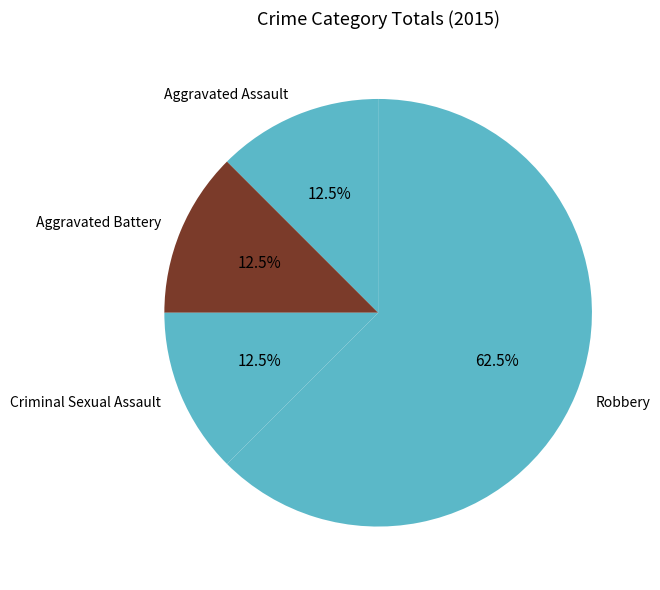

Combined, what portion of the pie is Aggravated Assault and Aggravated Battery?

25.0%